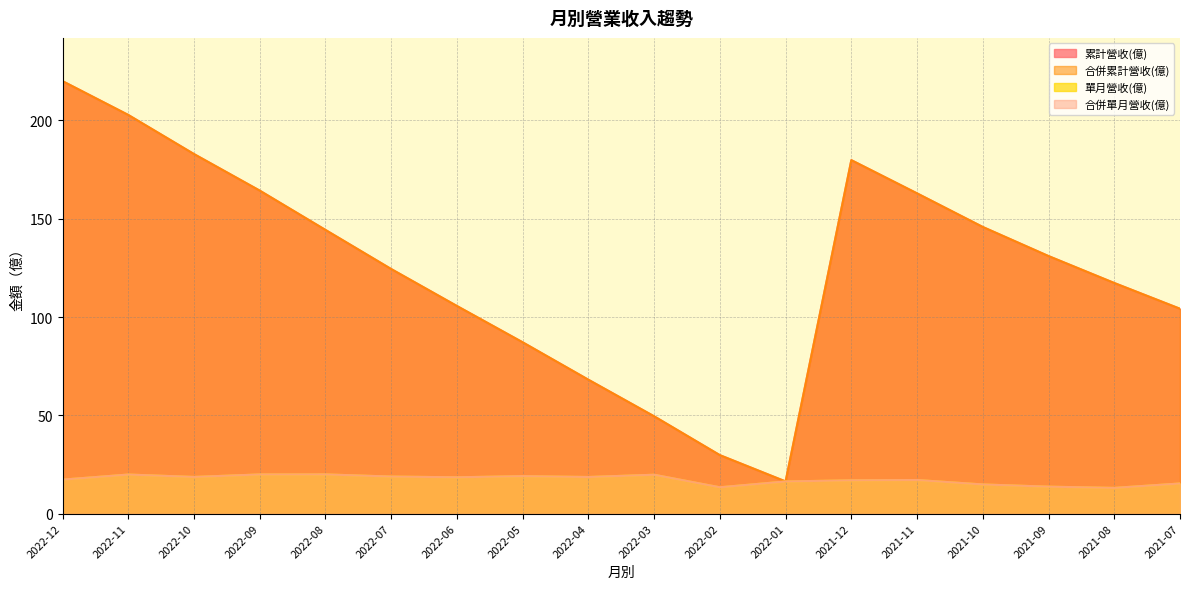

What is the highest value of the 合併累計營收(億) series?

220.0